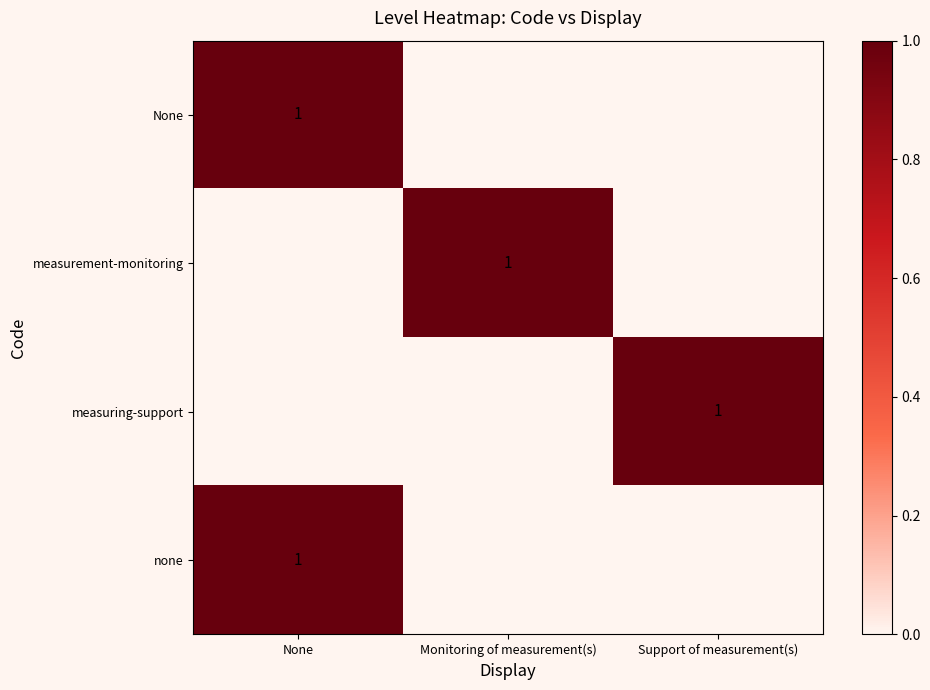

What is the spread (max minus min) of values at Monitoring of measurement(s)?

1